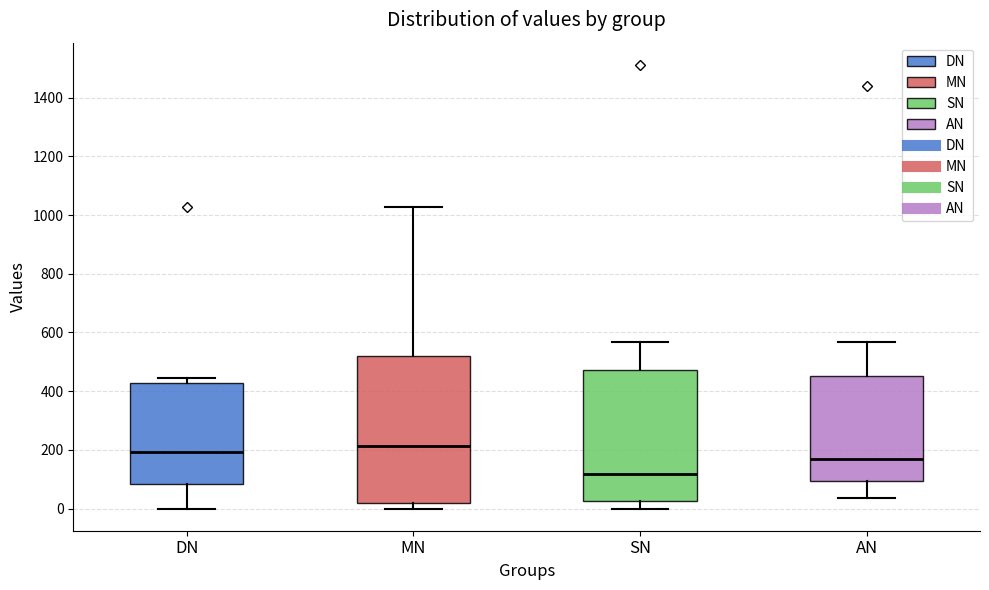

Reading left to right, transcribe this box plot: for each box, give where its median line is, the range the box spans, and where its two whiskers end, as read against the y-axis. The values are not printed on the chart, so give them approximately, as read against the axis.

DN: median 200, box 80 to 420, whiskers 0 to 440
MN: median 220, box 20 to 520, whiskers 0 to 1020
SN: median 120, box 20 to 480, whiskers 0 to 560
AN: median 160, box 100 to 460, whiskers 40 to 560